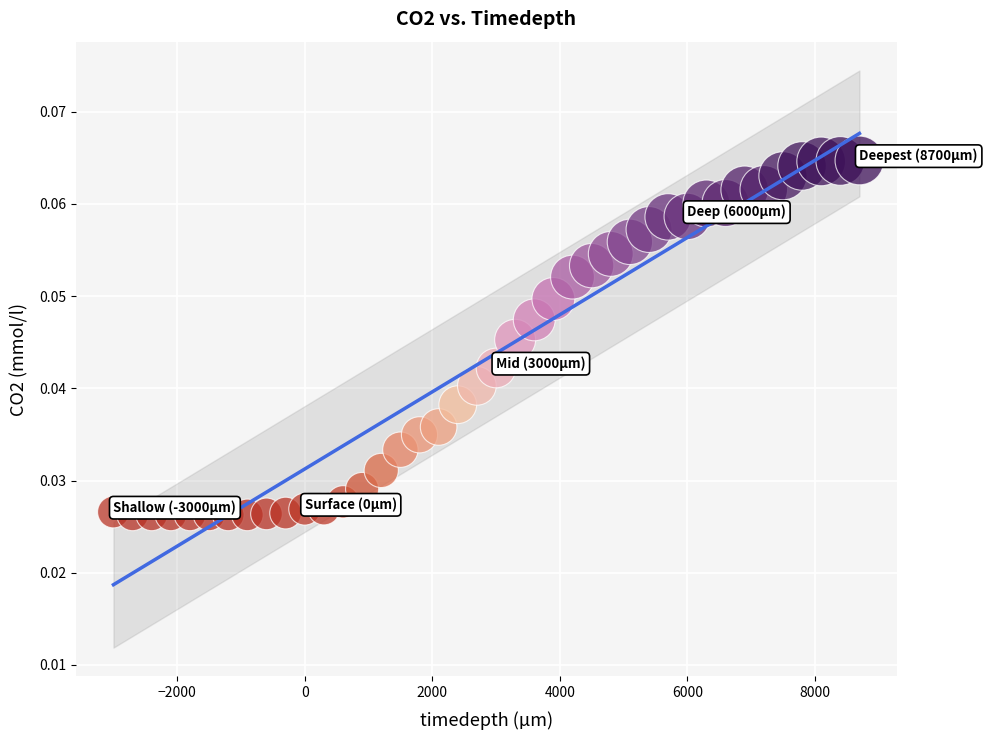

Count the number of points in this scatter plot.

40